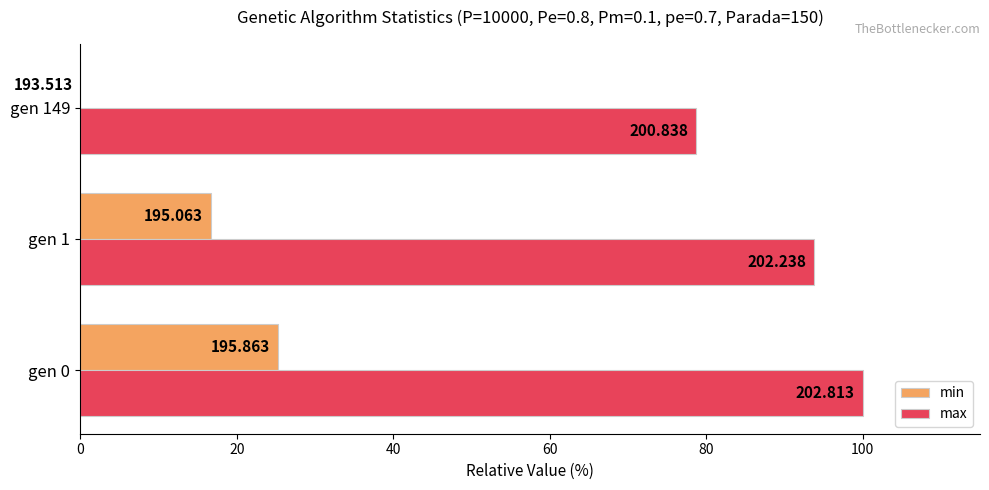

Reading left to right, list all the values displayed in this chart.

min: 25.3	16.7	0.0
max: 100.0	93.8	78.8